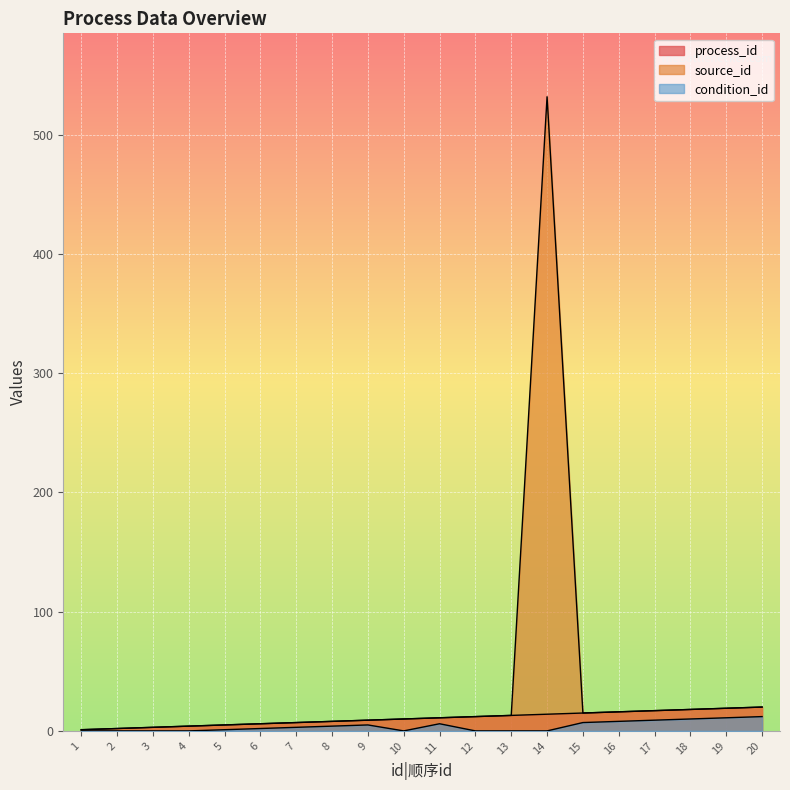

The condition_id series shows 5 at 9. True or false?

True